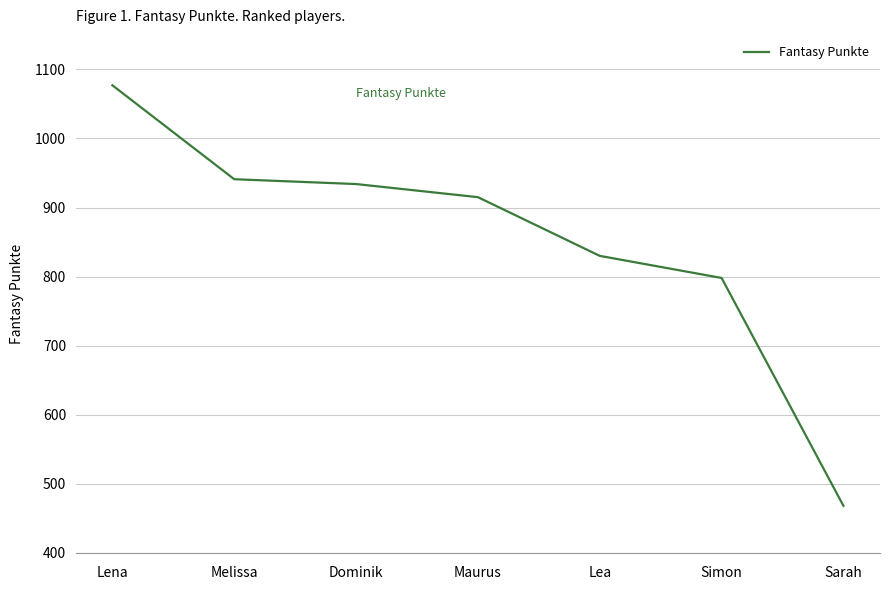

List the labels in order of value, smallest first.

Sarah, Simon, Lea, Maurus, Dominik, Melissa, Lena